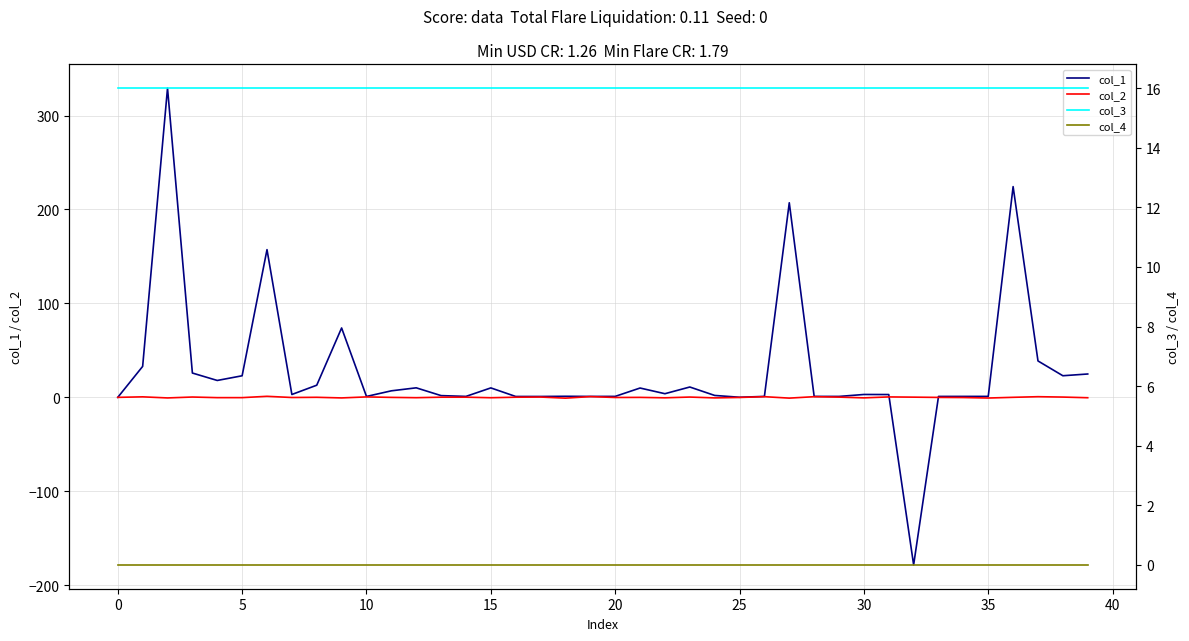

Count the number of data series in this chart.

4